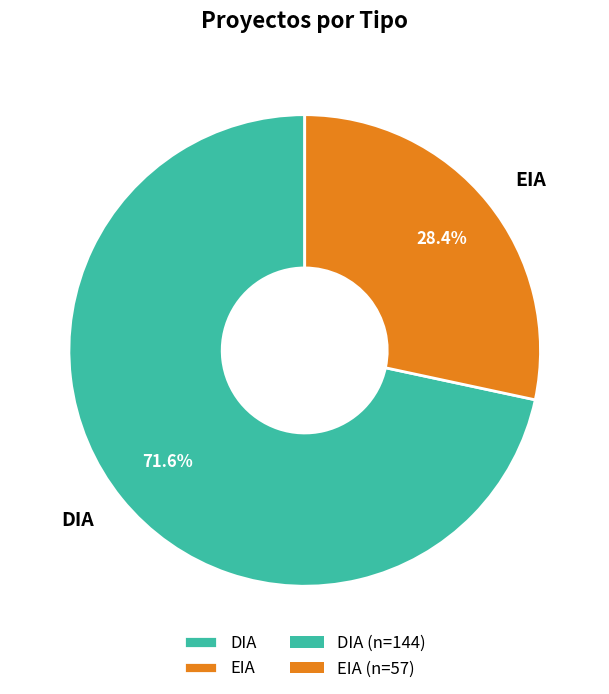

What percentage do EIA and DIA together represent?

100.0%